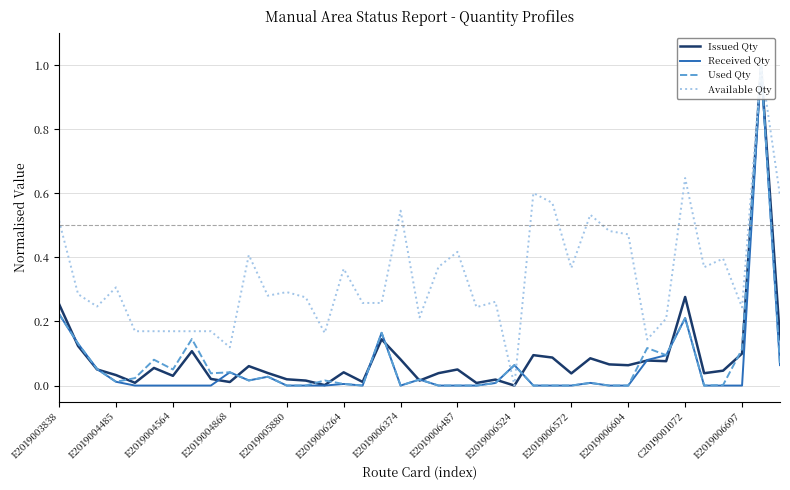

How many interior local peaks does the Available Qty series have?

12